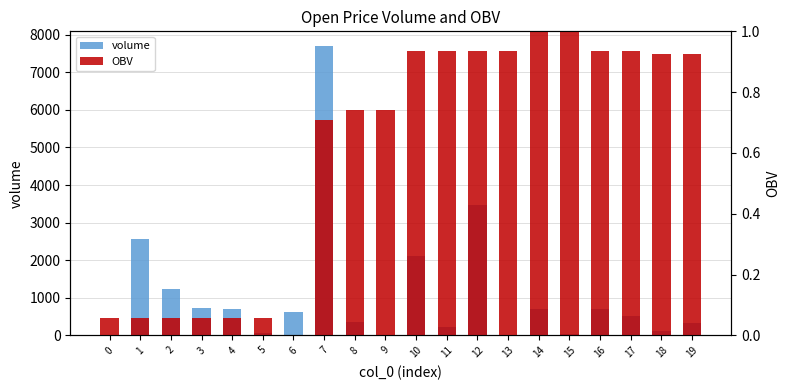

Reading left to right, what are all the values shown in this chart?

volume: 1.0	2569.0	1230.8	726.1	710.2	66.3	624.6	7707.0	359.4	0.0	2102.6	221.3	3472.0	4.3	708.3	30.0	693.0	507.0	126.0	324.0
OBV: 0.1	0.1	0.1	0.1	0.1	0.1	0.0	0.7	0.7	0.7	0.9	0.9	0.9	0.9	1.0	1.0	0.9	0.9	0.9	0.9